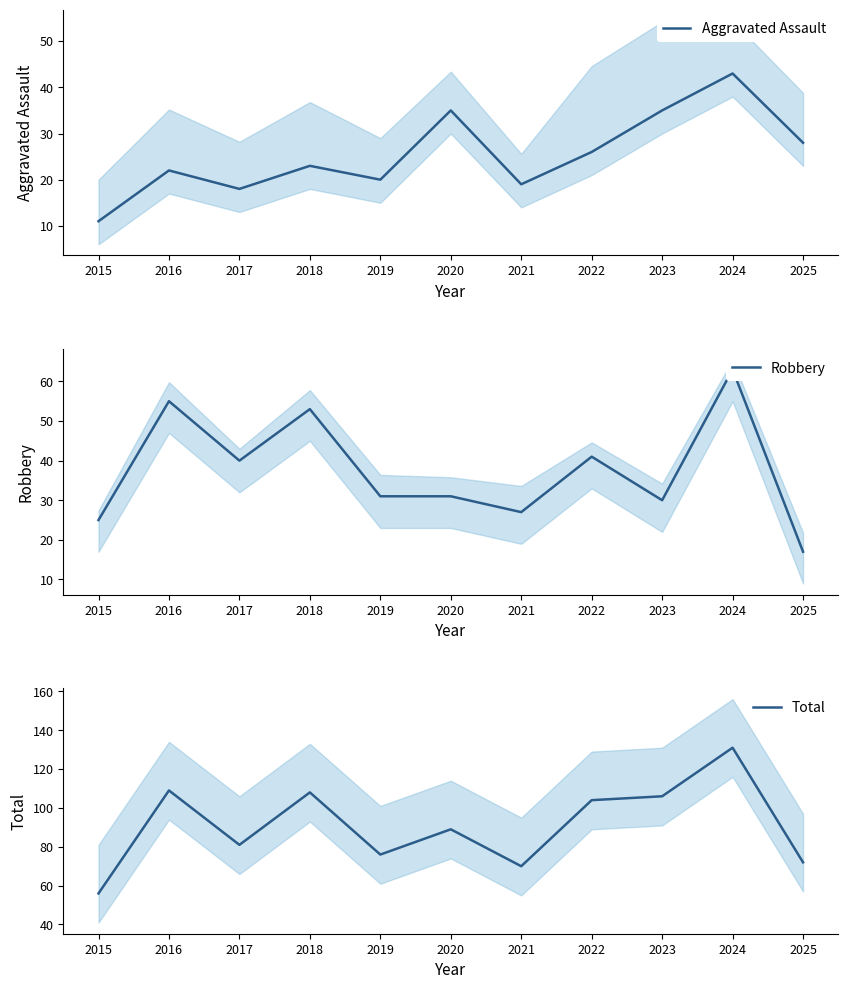

Does the chart display data point markers on the line(s)?

No